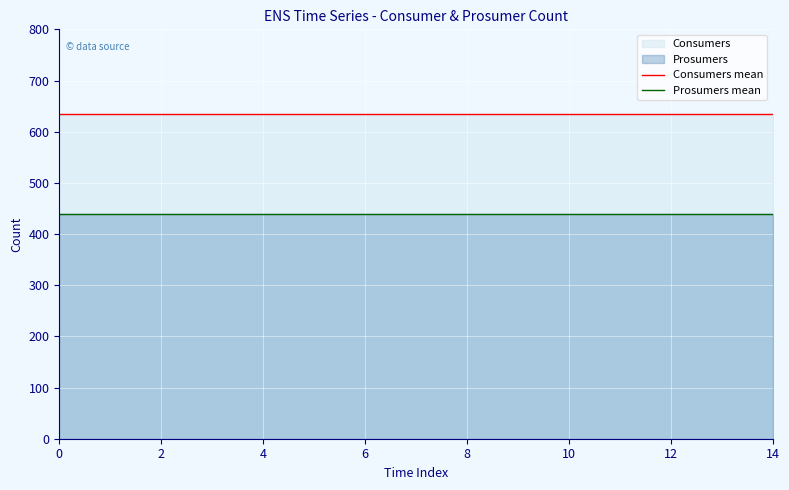

Which series has the largest total across all categories?

Consumers mean